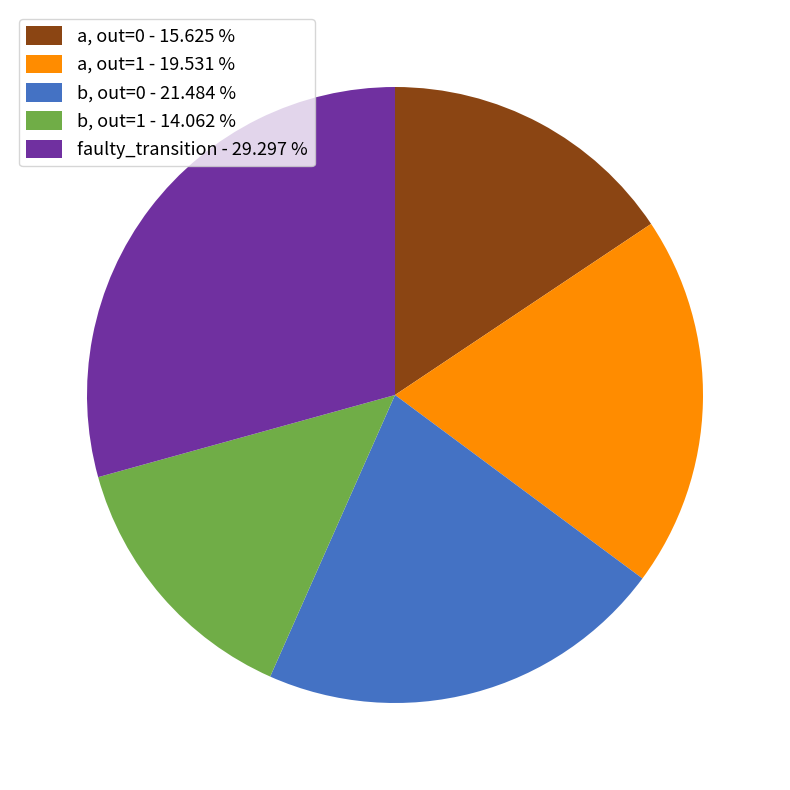

Rank the categories by value from highest to lowest.

faulty_transition - 29.297 %, b, out=0 - 21.484 %, a, out=1 - 19.531 %, a, out=0 - 15.625 %, b, out=1 - 14.062 %